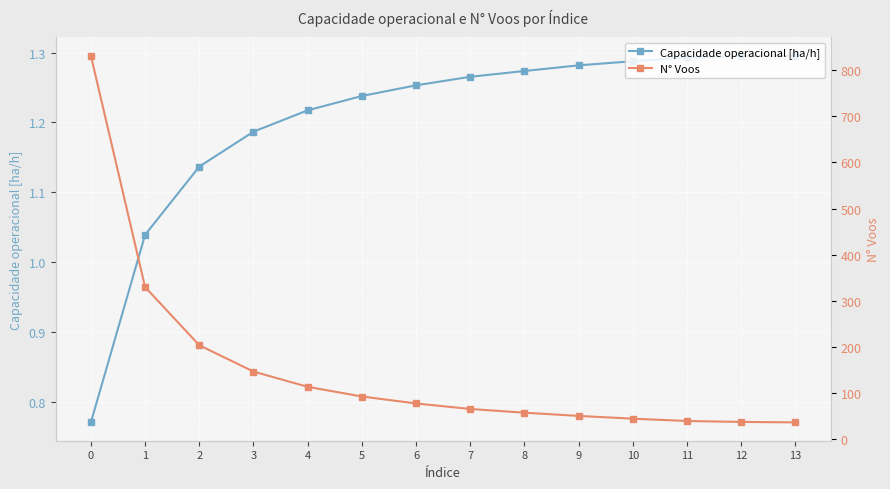

True or false: Capacidade operacional [ha/h] has more than 2 interior local peaks.

False